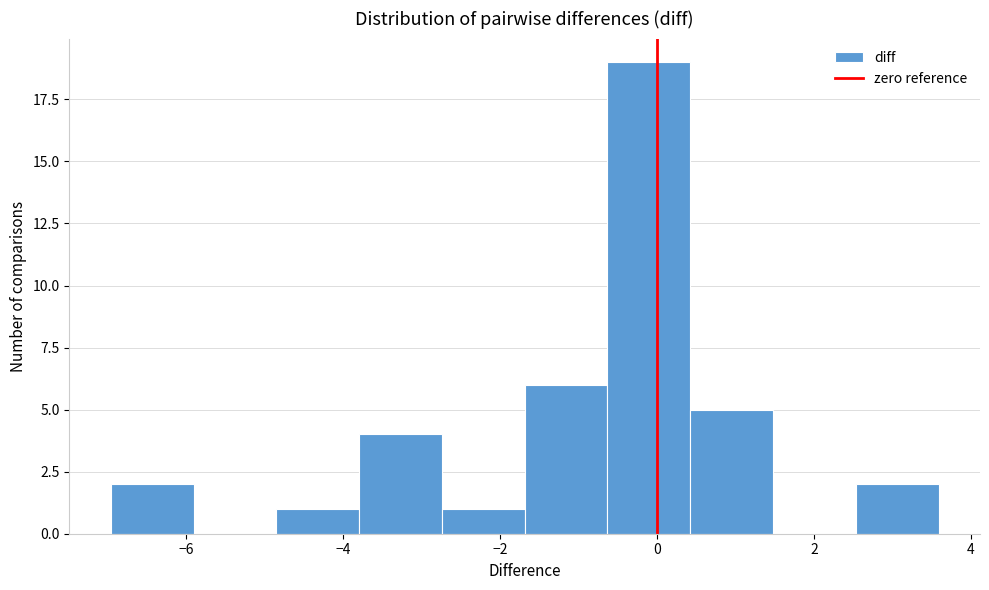

Reading left to right, transcribe this chart: for each bar, give the range it covers on the x-axis and its height. Neither the bar edges nor the heights are printed on the chart, so give them approximately, as read against the axes.

-7.0 to -6.0: 2
-6.0 to -4.8: 0
-4.8 to -3.8: 1
-3.8 to -2.8: 4
-2.8 to -1.6: 1
-1.6 to -0.6: 6
-0.6 to 0.4: 19
0.4 to 1.4: 5
1.4 to 2.6: 0
2.6 to 3.6: 2